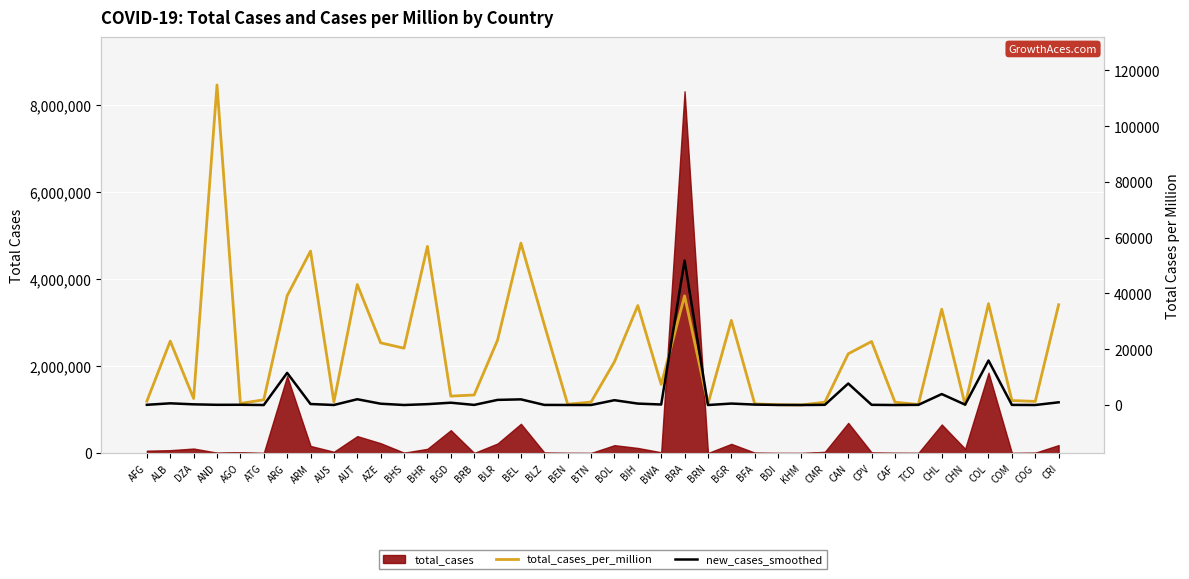

At which category does the chart reach its peak across all series?

AND